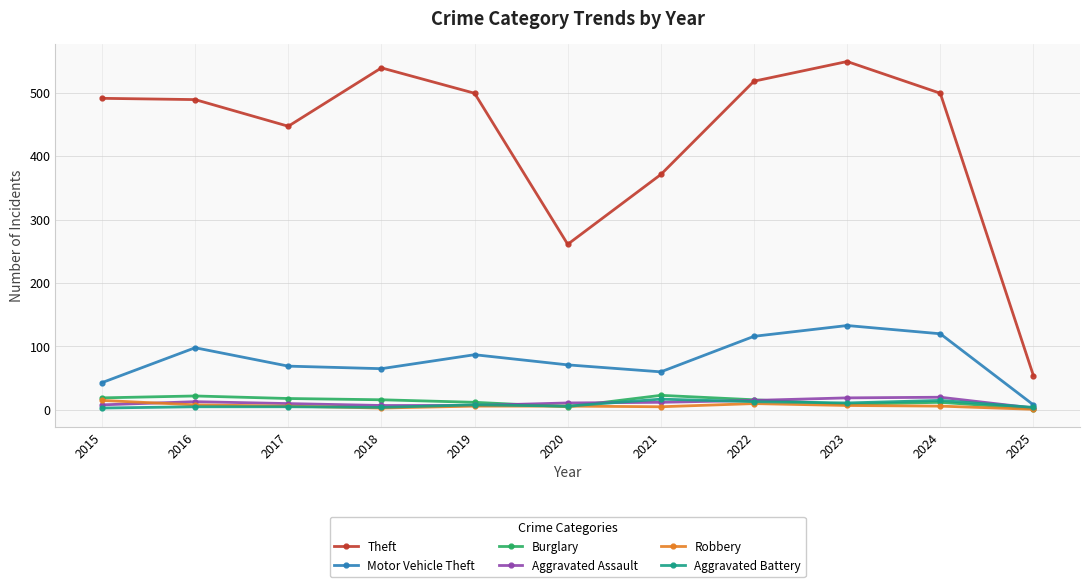

Which category has the lowest value in the Theft series?

2025